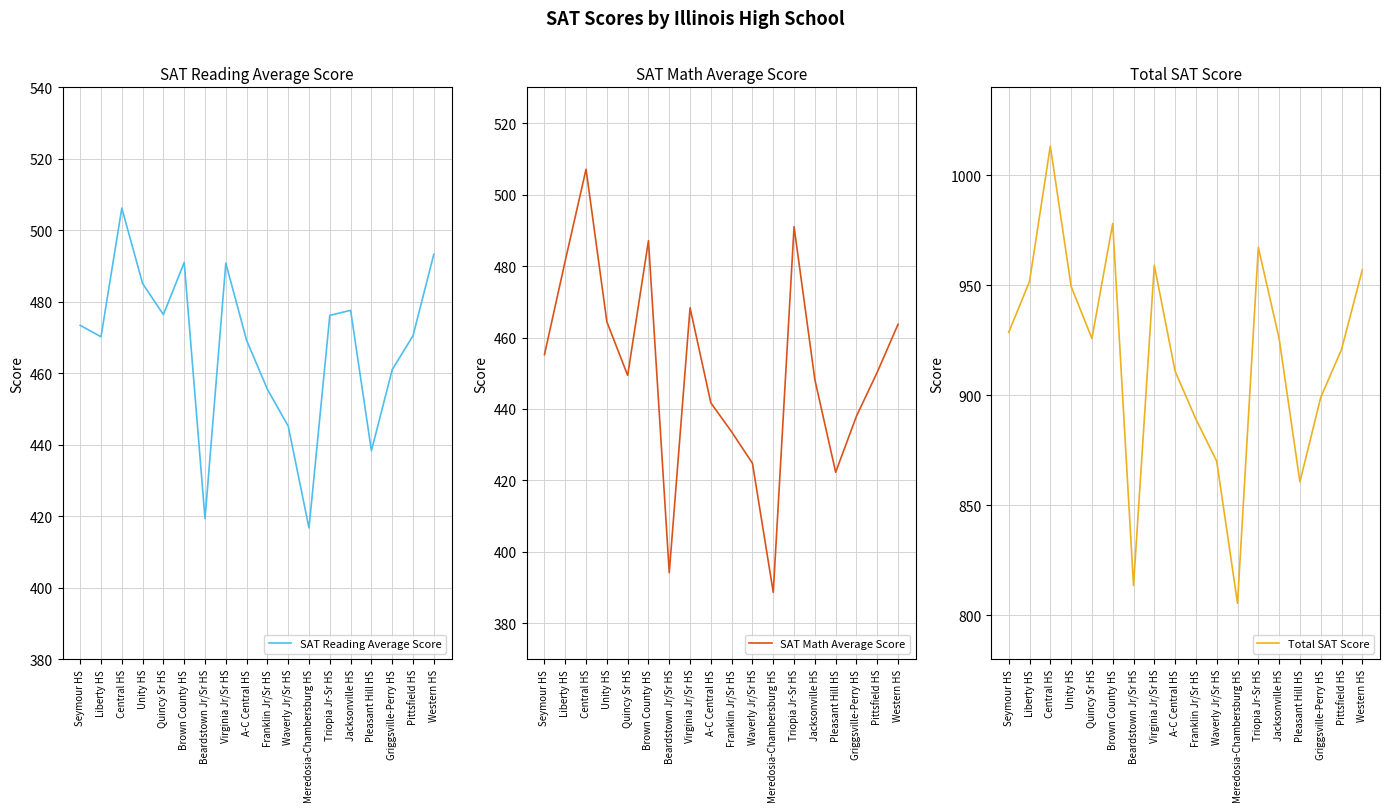

In SAT Math Average Score, how many points are lower than both neighbors (excluding endpoints)?

4